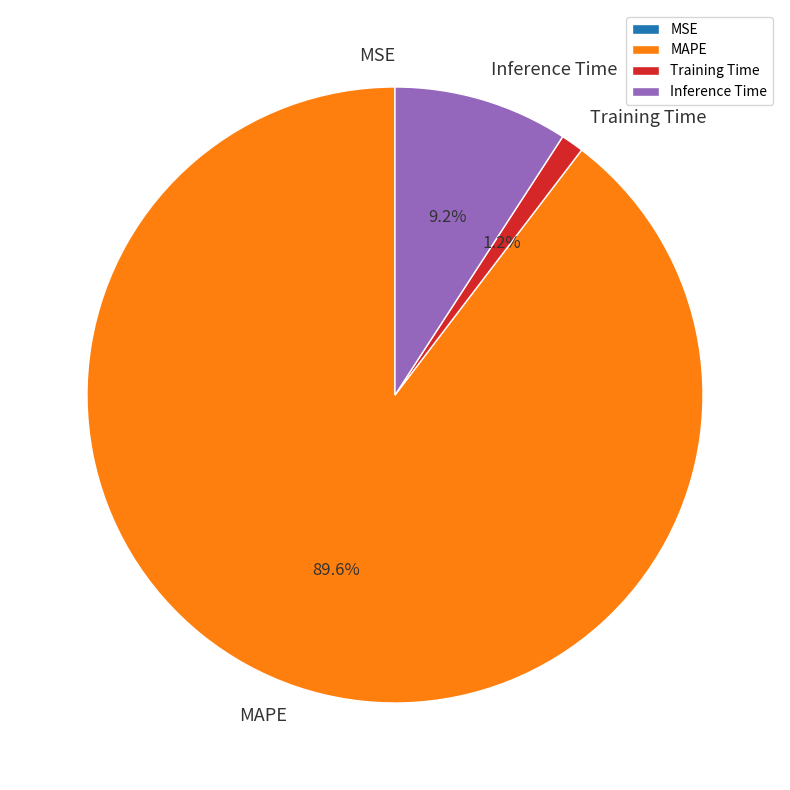

What is the largest slice in the pie chart?

MAPE